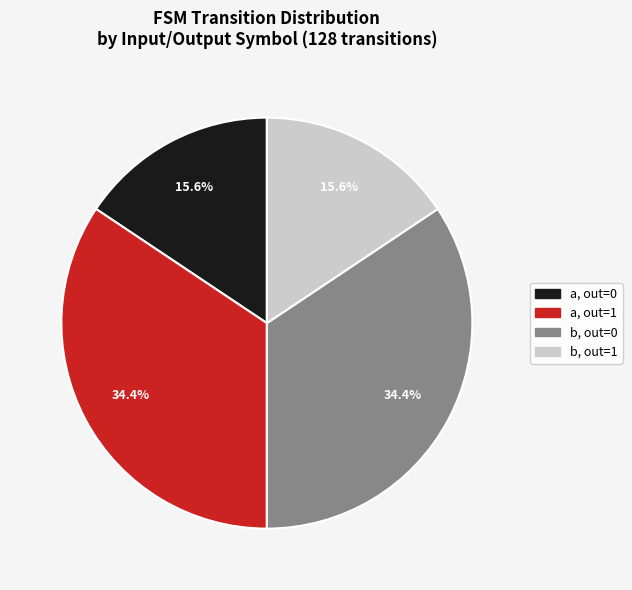

Is there a majority slice in this chart?

No